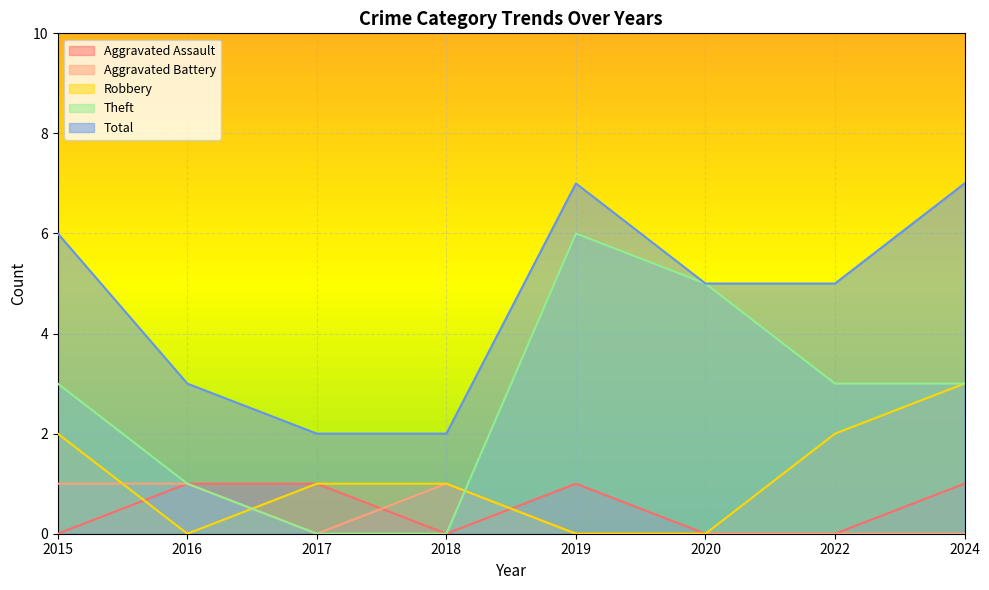

The value of Theft at 2017 is 3. True or false?

False